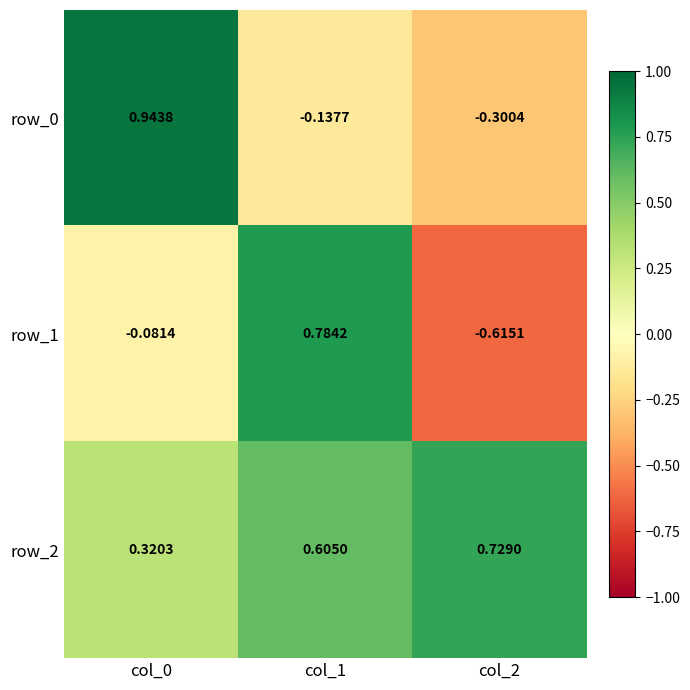

Is the value of row_0 at col_1 greater than the value of row_1 at col_1?

No